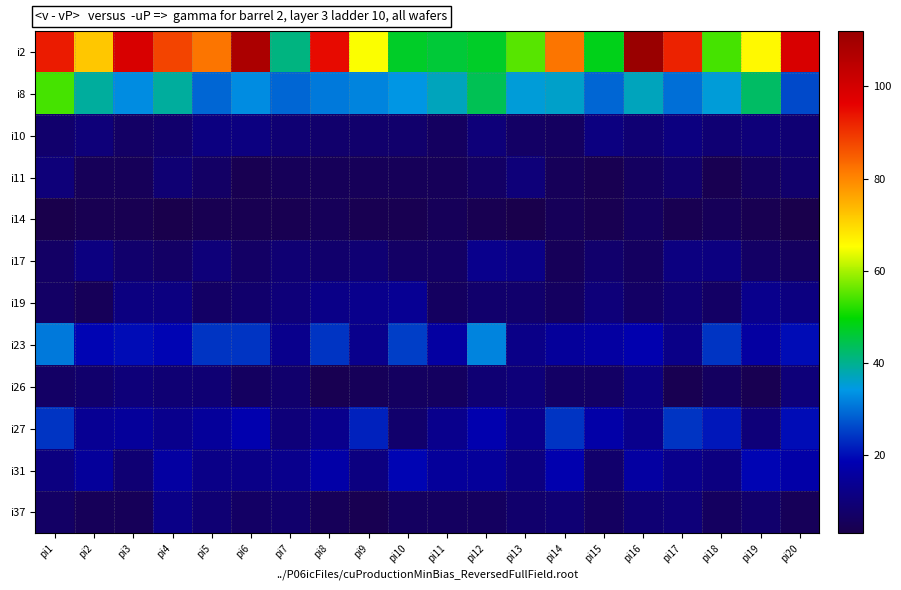

What is the total value across all series at pi3?

226